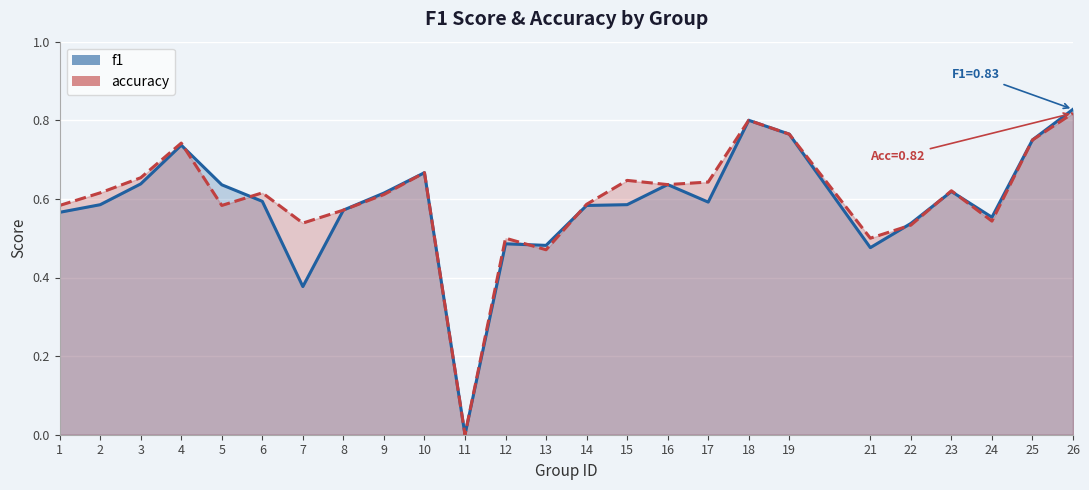

What is the value of the f1 point at the 14th from the left?

0.6